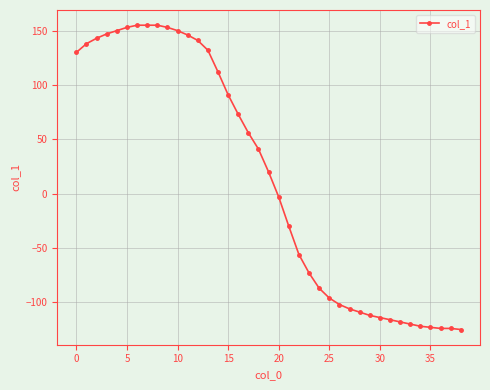

What is the difference between the maximum and second lowest values?

279